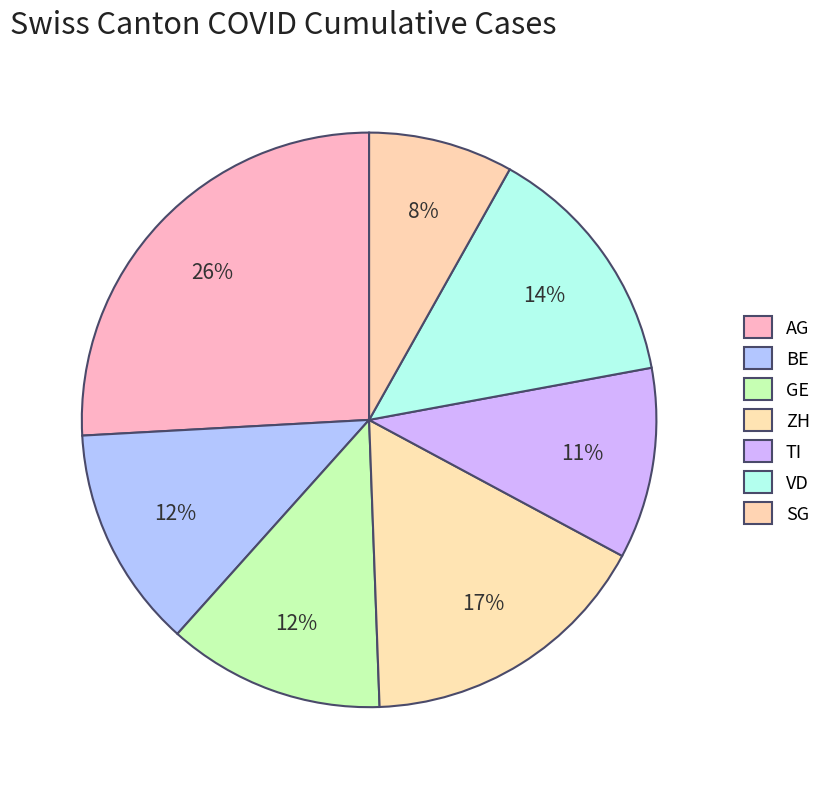

What is the largest slice in the pie chart?

AG